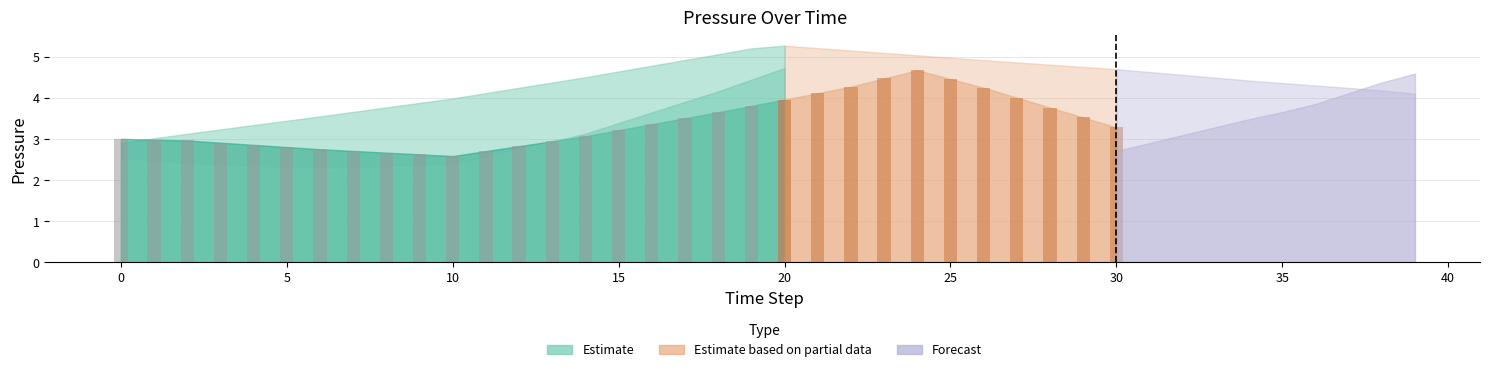

Reading left to right, transcribe all the data shown in this chart.

PRESSURE_T3: 0=2.9	1=3.0	2=3.1	3=3.2	4=3.3	5=3.5	6=3.6	7=3.7	8=3.8	9=3.9	10=4.0	11=4.1	12=4.3	13=4.4	14=4.5	15=4.6	16=4.8	17=4.9	18=5.1	19=5.2	20=5.3	21=5.2	22=5.2	23=5.1	24=5.0	25=5.0	26=4.9	27=4.9	28=4.8	29=4.8	30=4.7	31=4.6	32=4.6	33=4.5	34=4.4	35=4.4	36=4.3	37=4.2	38=4.2	39=4.1
PRESSURE_T4: 0=3.0	1=3.0	2=3.0	3=2.9	4=2.9	5=2.8	6=2.8	7=2.7	8=2.7	9=2.6	10=2.6	11=2.7	12=2.8	13=3.0	14=3.1	15=3.2	16=3.4	17=3.5	18=3.7	19=3.8	20=4.0	21=4.1	22=4.3	23=4.5	24=4.7	25=4.5	26=4.3	27=4.0	28=3.8	29=3.5	30=3.3	31=3.1	32=3.1	33=3.3	34=3.5	35=3.6	36=3.6	37=3.7	38=3.7	39=3.8
PRESSURE_T7: 0=2.5	1=2.4	2=2.4	3=2.4	4=2.3	5=2.3	6=2.3	7=2.3	8=2.3	9=2.3	10=2.4	11=2.6	12=2.8	13=2.9	14=3.1	15=3.4	16=3.7	17=3.9	18=4.2	19=4.4	20=4.7	21=4.6	22=4.3	23=4.0	24=3.7	25=3.4	26=3.2	27=3.0	28=2.7	29=2.5	30=2.7	31=2.9	32=3.1	33=3.3	34=3.5	35=3.7	36=3.9	37=4.1	38=4.4	39=4.6